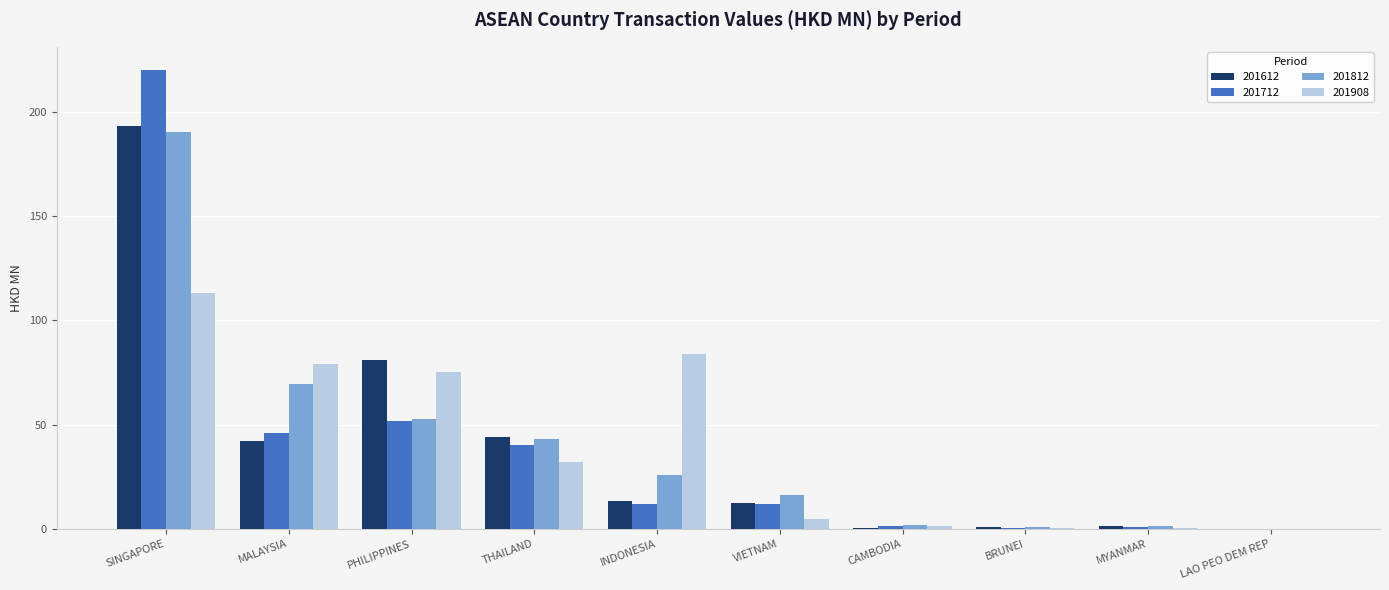

True or false: 201908 has a value of 78.9 at MALAYSIA.

True